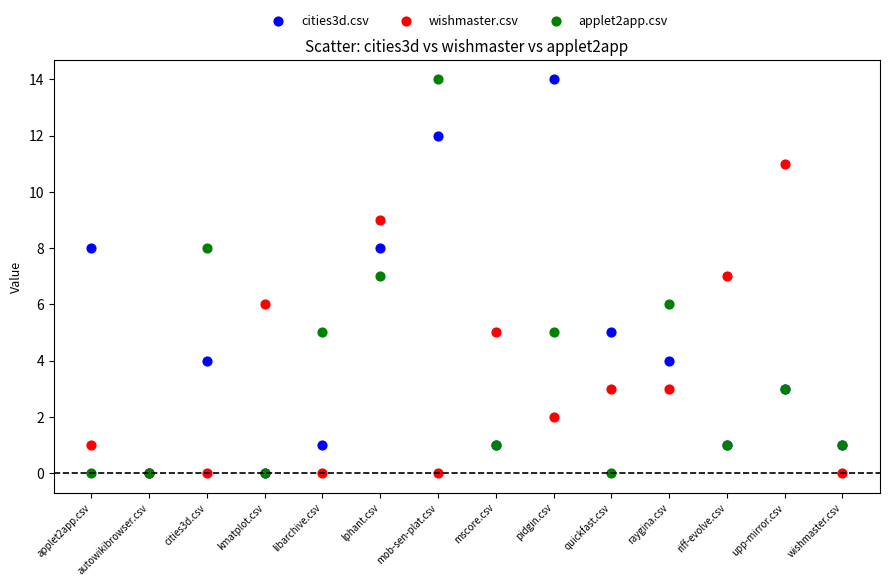

What are all the series names shown in the legend?

cities3d.csv, wishmaster.csv, applet2app.csv